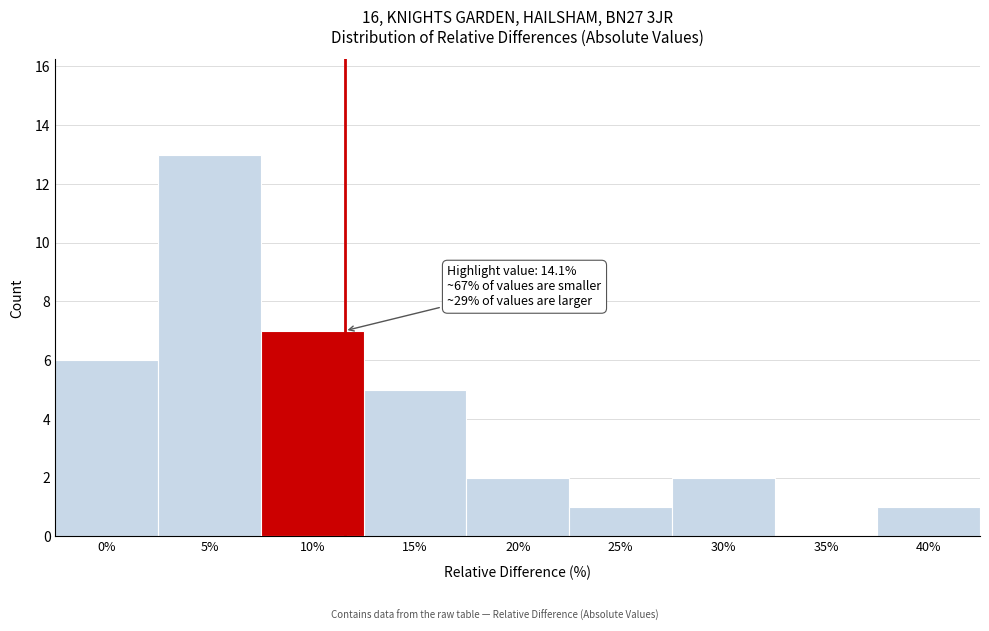

Reading right to left, transcribe all the data shown in this chart.

40%=1	35%=0	30%=2	25%=1	20%=2	15%=5	10%=7	5%=13	0%=6